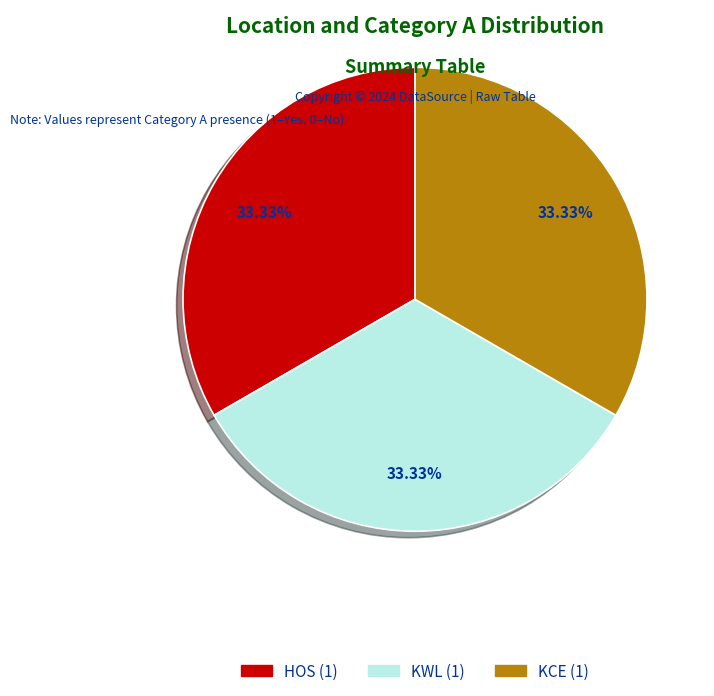

Does any single category account for the majority?

No